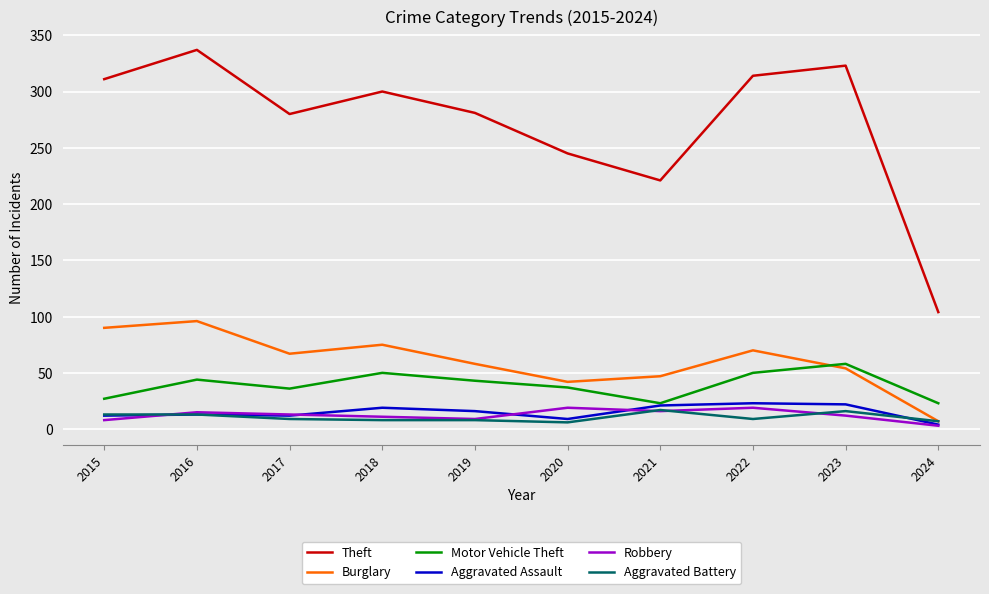

True or false: Burglary has more than 0 points higher than both neighbors.

True